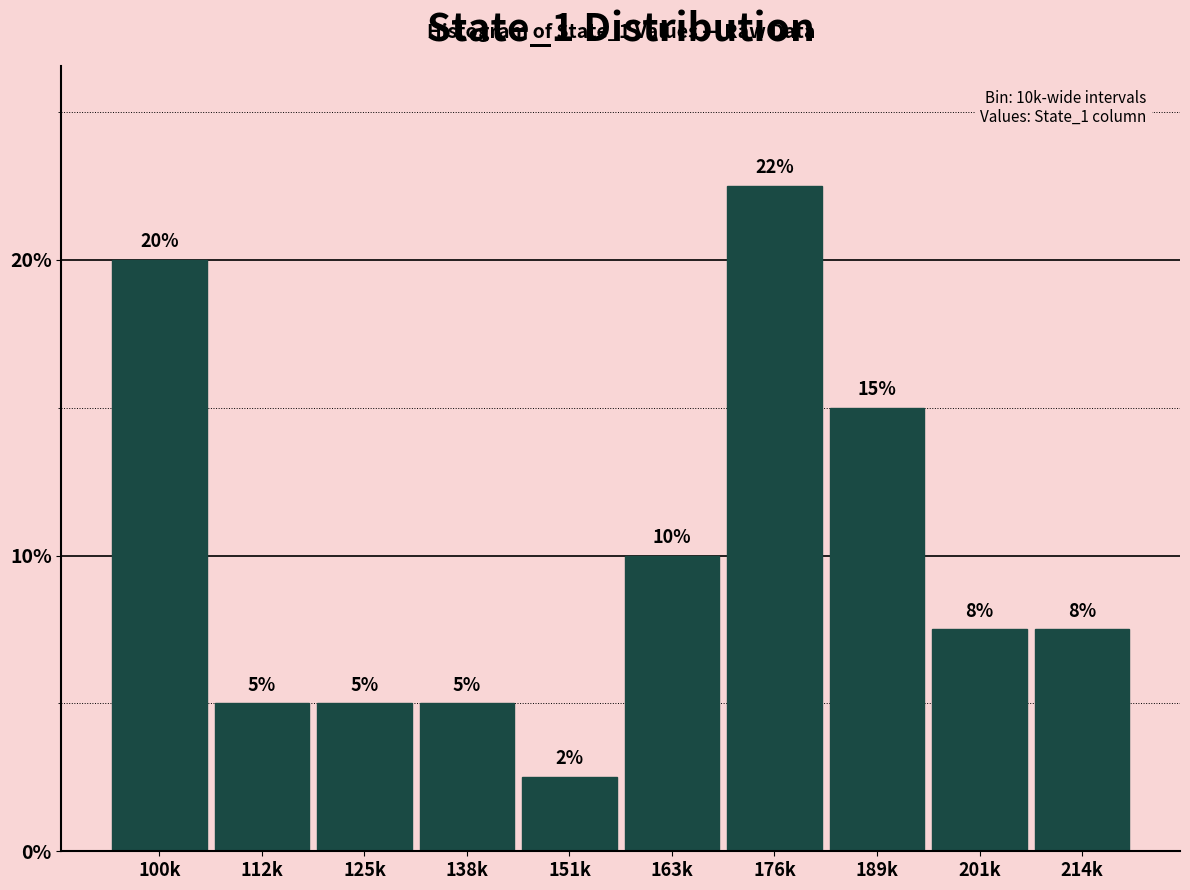

What is the difference between the maximum and minimum values?

20.0